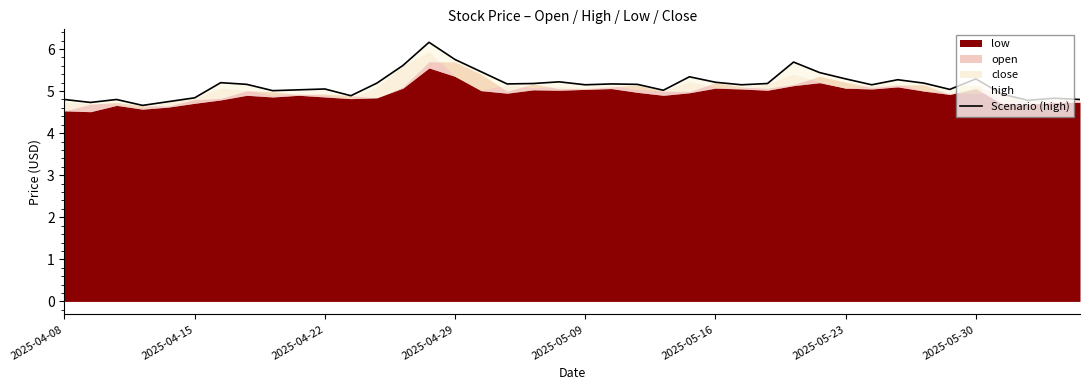

Reading left to right, list all the values displayed in this chart.

4.8	4.7	4.8	4.7	4.8	4.8	5.2	5.2	5.0	5.0	5.0	4.9	5.2	5.6	6.2	5.8	5.5	5.2	5.2	5.2	5.2	5.2	5.2	5.0	5.3	5.2	5.2	5.2	5.7	5.4	5.3	5.2	5.3	5.2	5.0	5.3	4.9	4.8	4.8	4.8